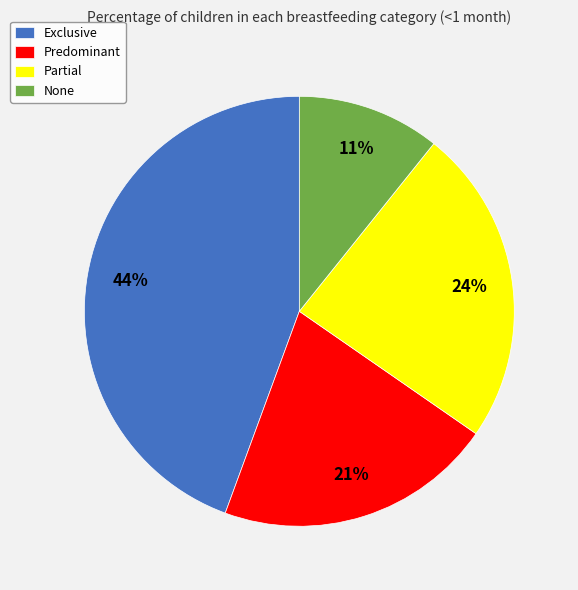

Is it true that Exclusive is 52% of the pie?

False